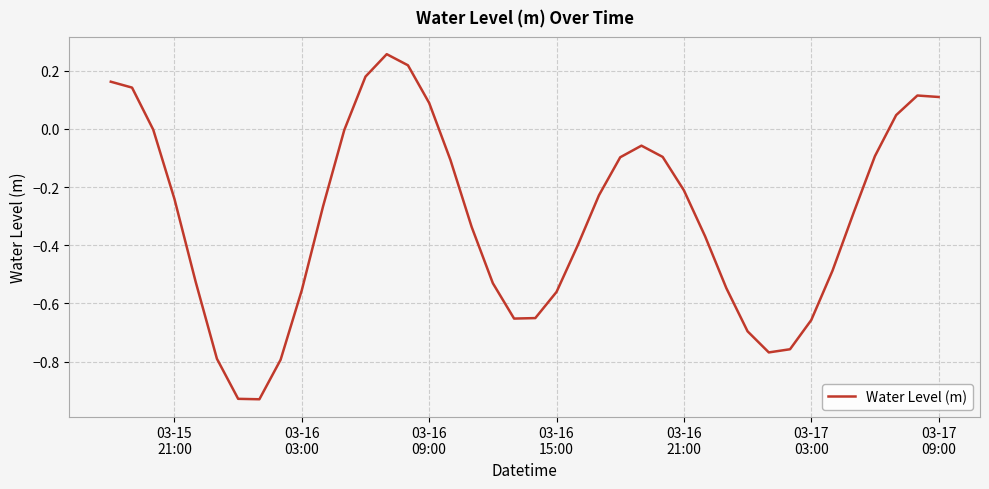

What is the difference between the maximum and minimum values?

1.2